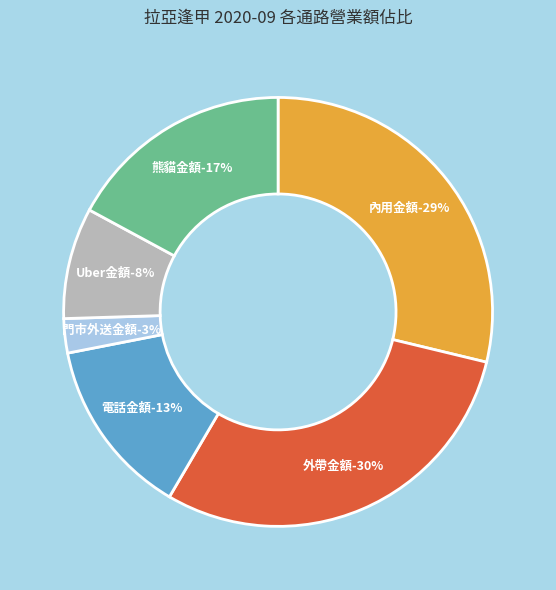

Count the number of slices in the pie.

6